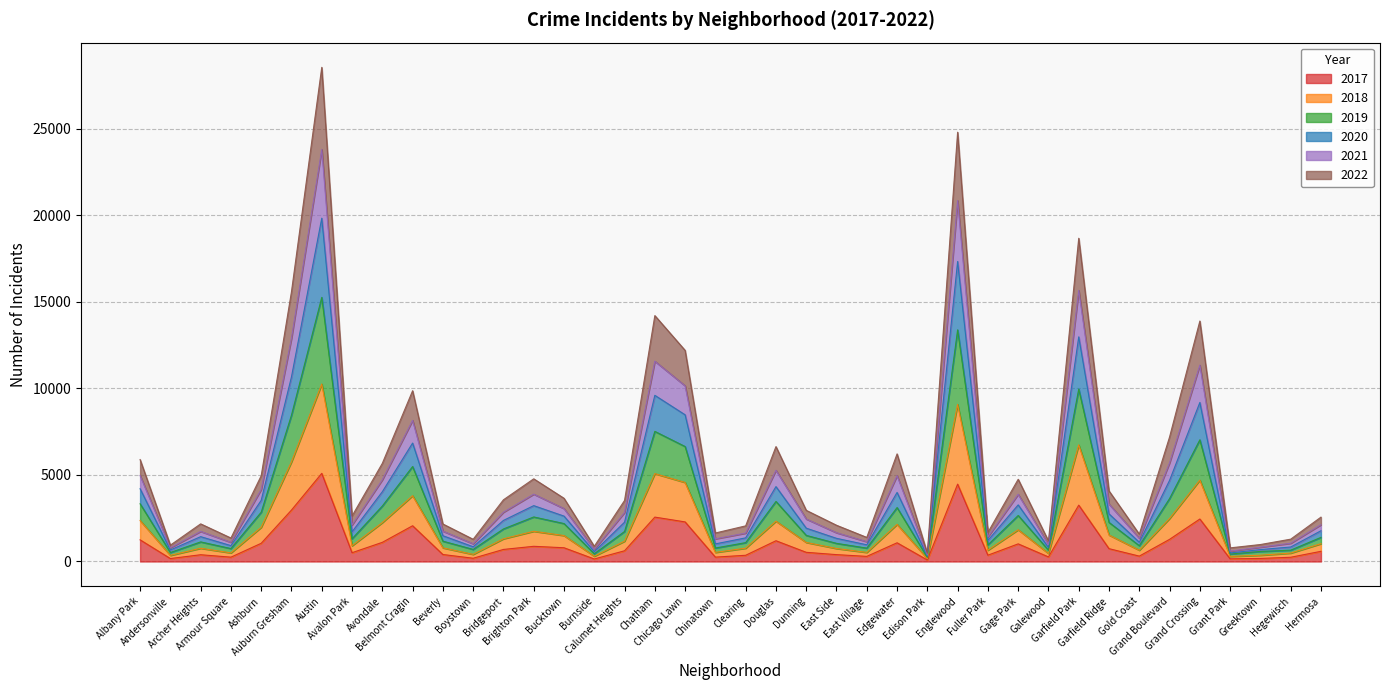

What are all the series names shown in the legend?

2017, 2018, 2019, 2020, 2021, 2022